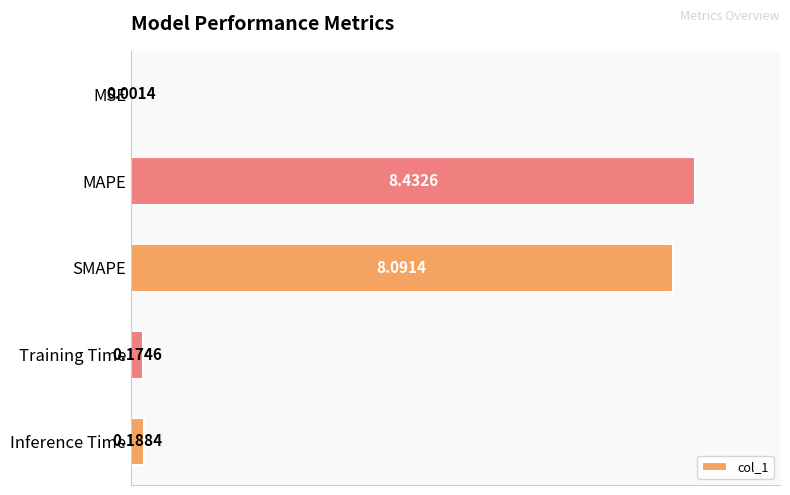

Are the bars horizontal?

Yes